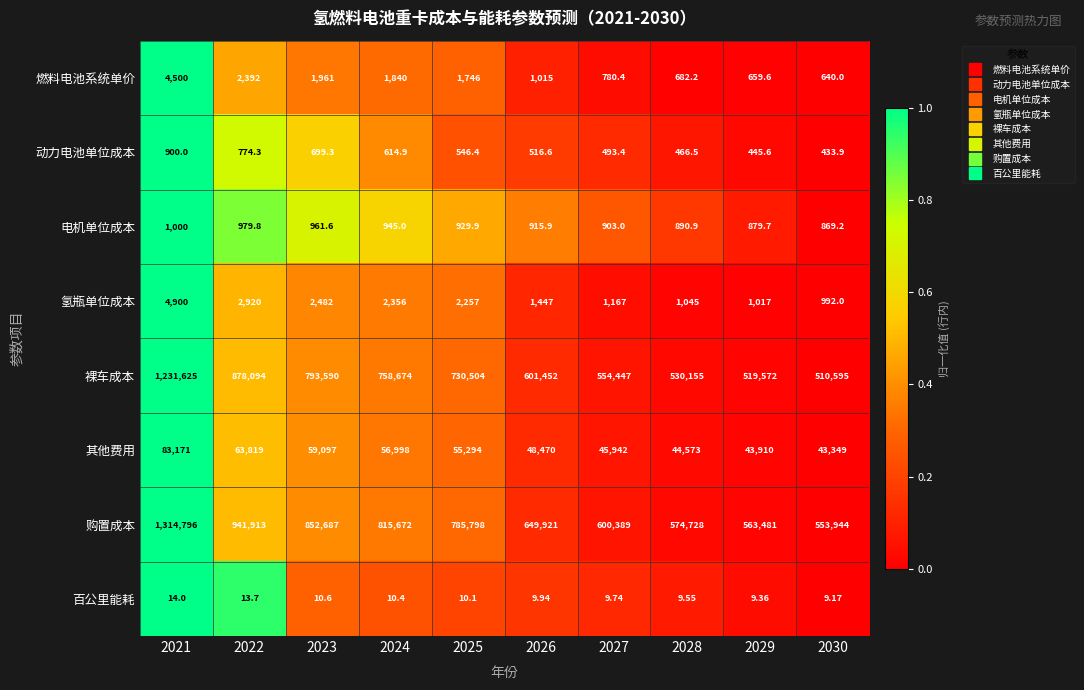

Count the number of data series in this chart.

8